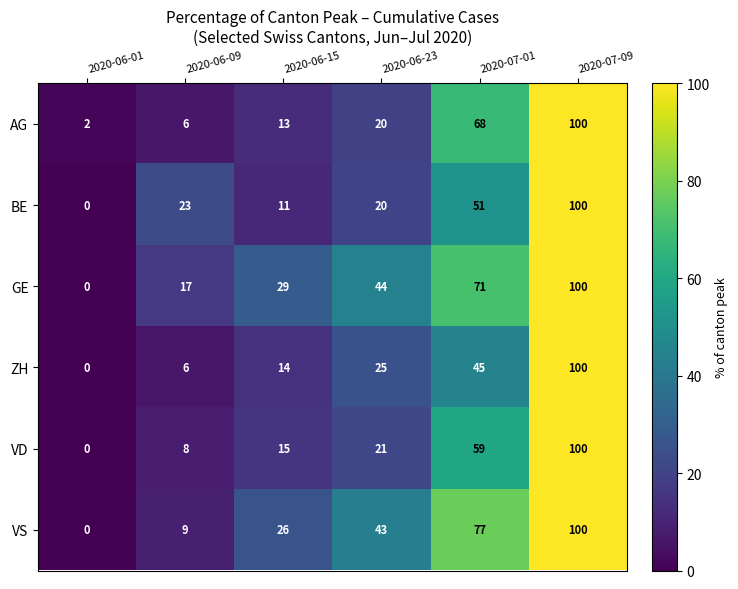

How many values in the ZH series are below 25?

3